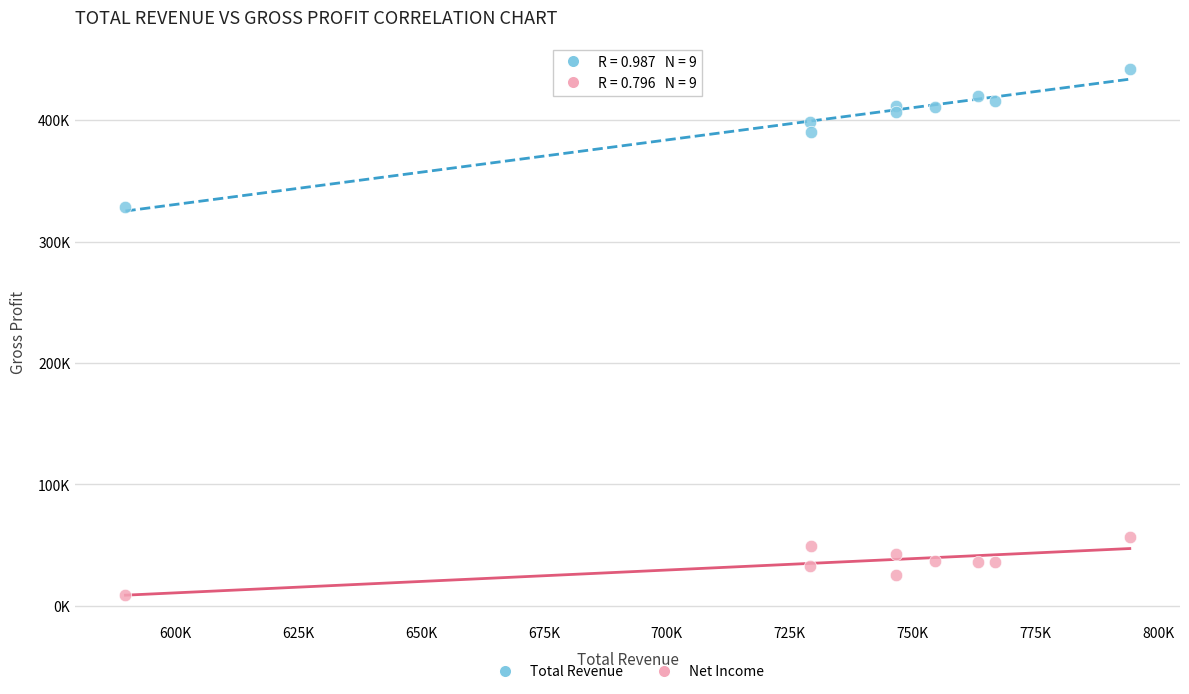

What are all the series names shown in the legend?

Total Revenue, Net Income